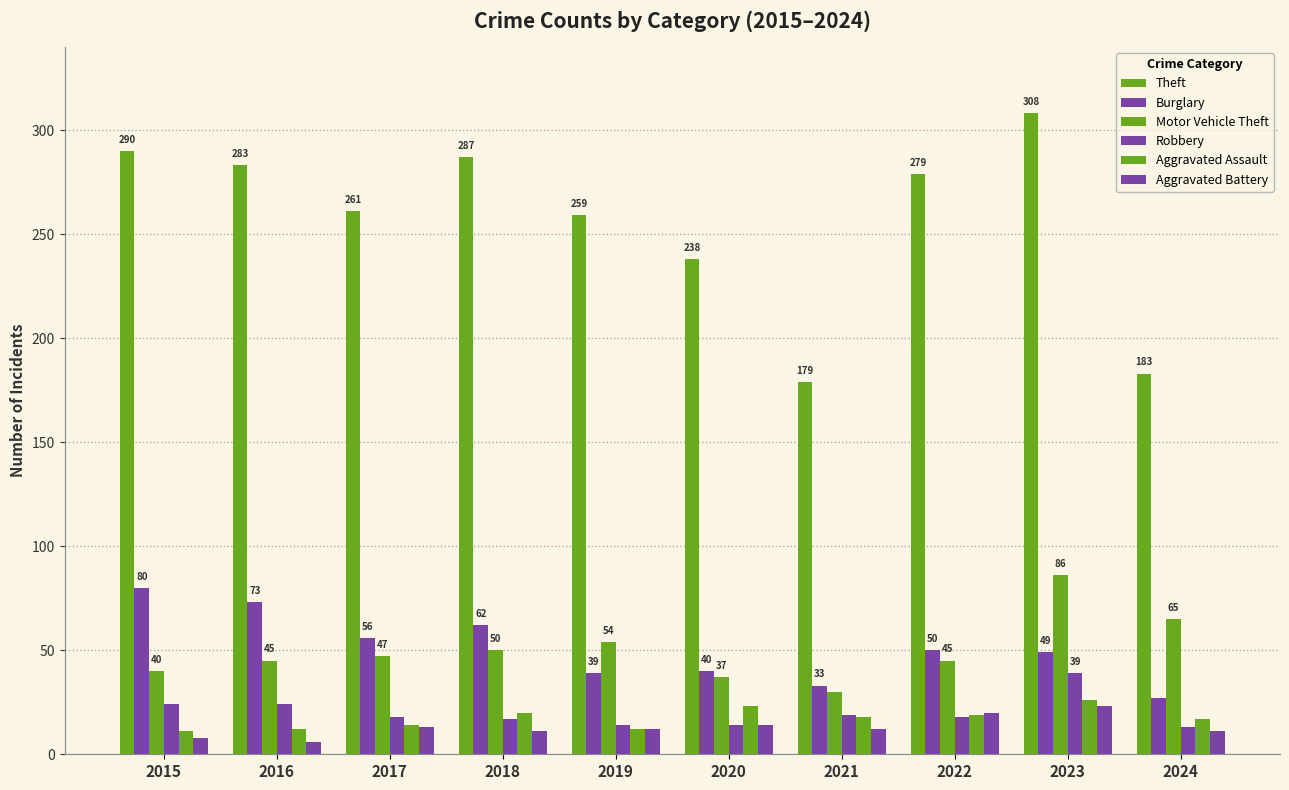

Rank the series at 2016 from highest to lowest value.

Theft, Burglary, Motor Vehicle Theft, Robbery, Aggravated Assault, Aggravated Battery